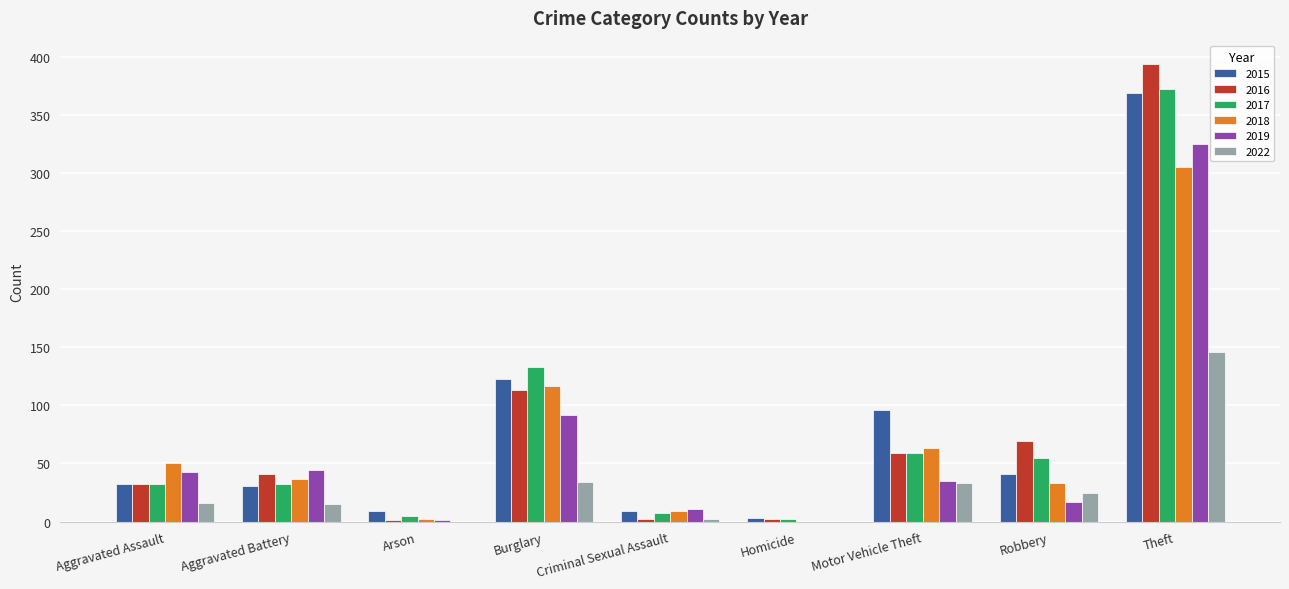

At which category is the sum across all series the highest?

Theft